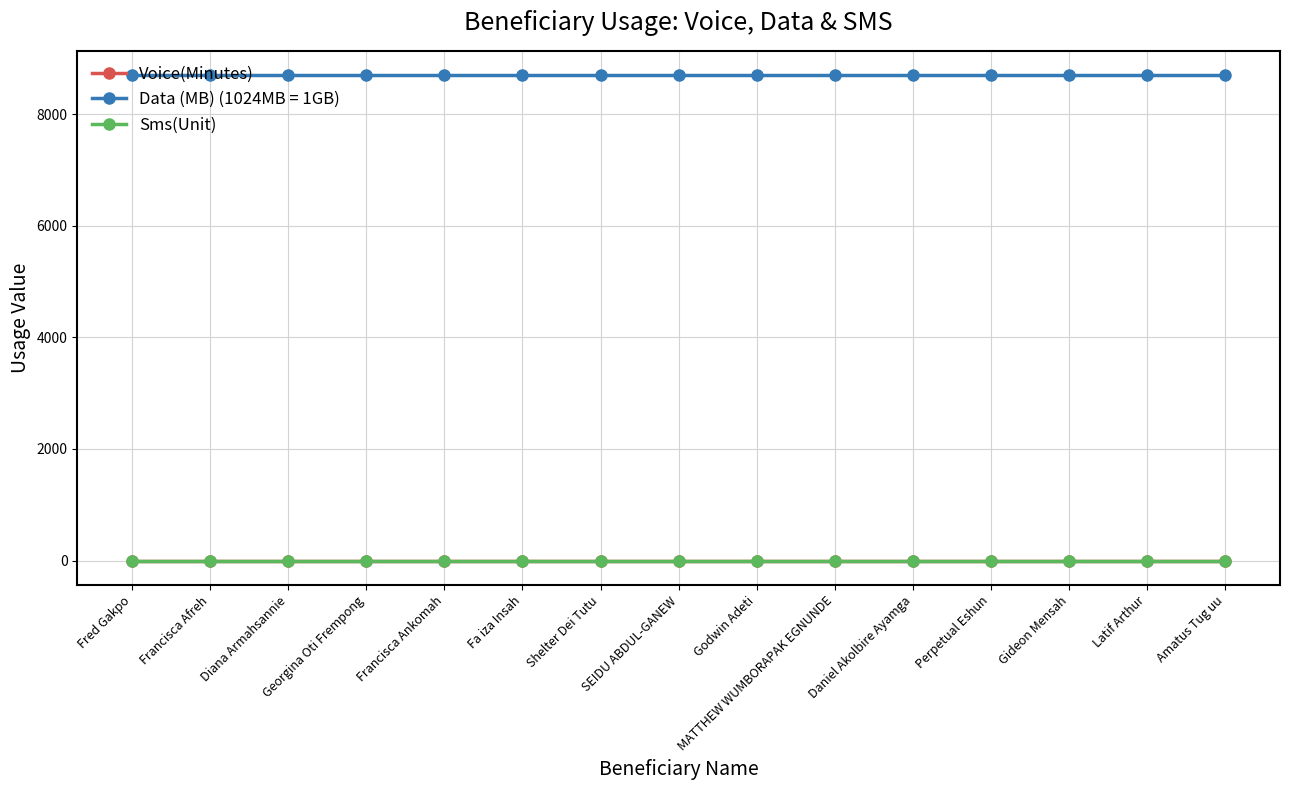

Is this an area chart (filled region under the line)?

No